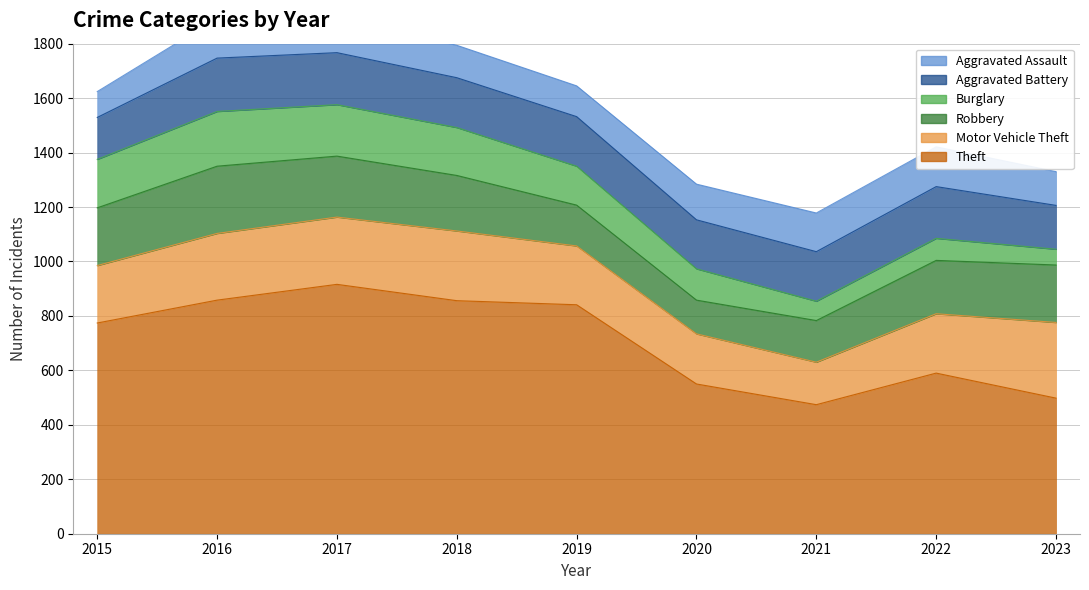

In Aggravated Battery, how many points are higher than both neighbors (excluding endpoints)?

2